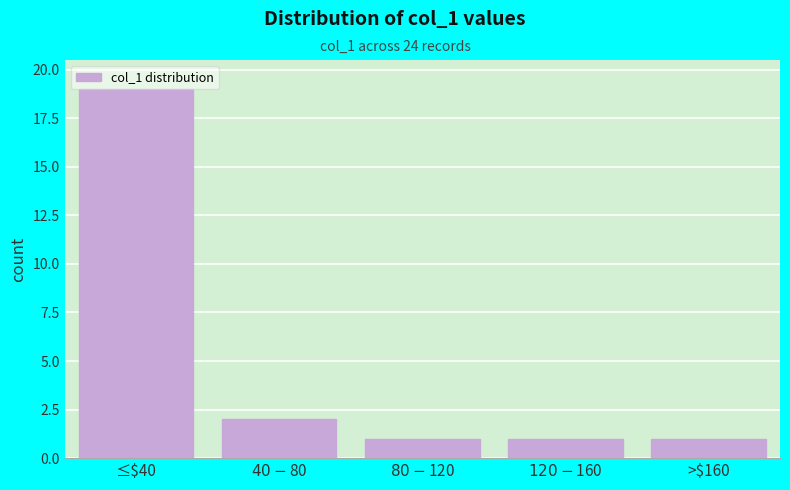

Which category has the highest value across all series?

≤$40